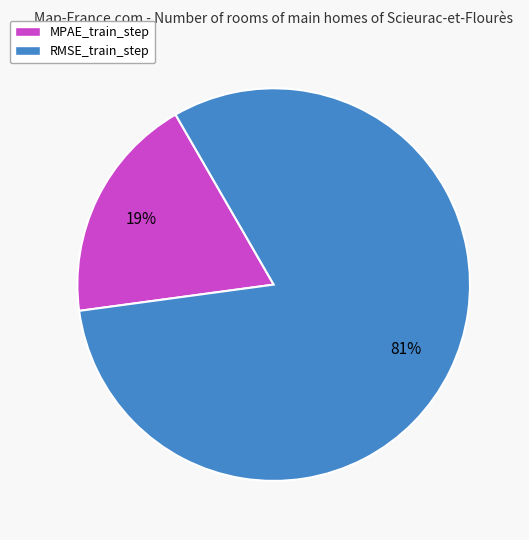

Rank the categories by value from lowest to highest.

MPAE_train_step, RMSE_train_step